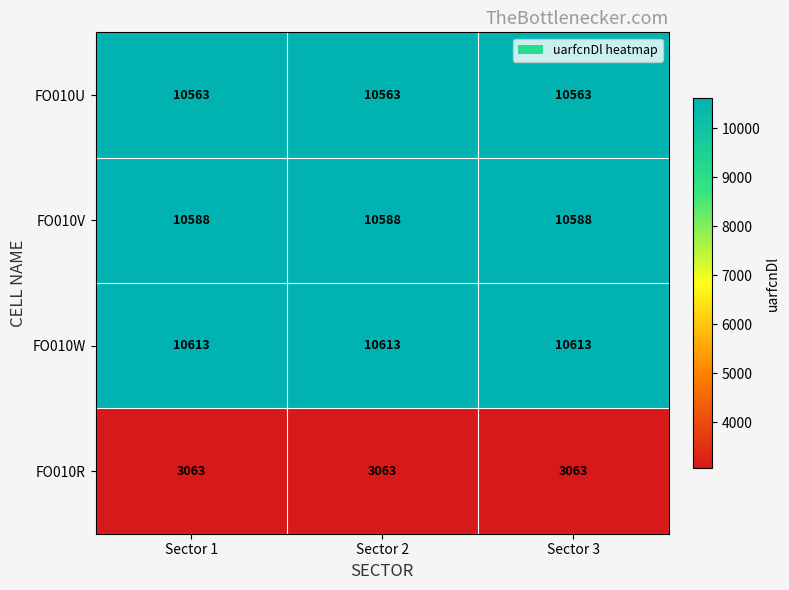

True or false: FO010R has a value of 4875 at Sector 3.

False